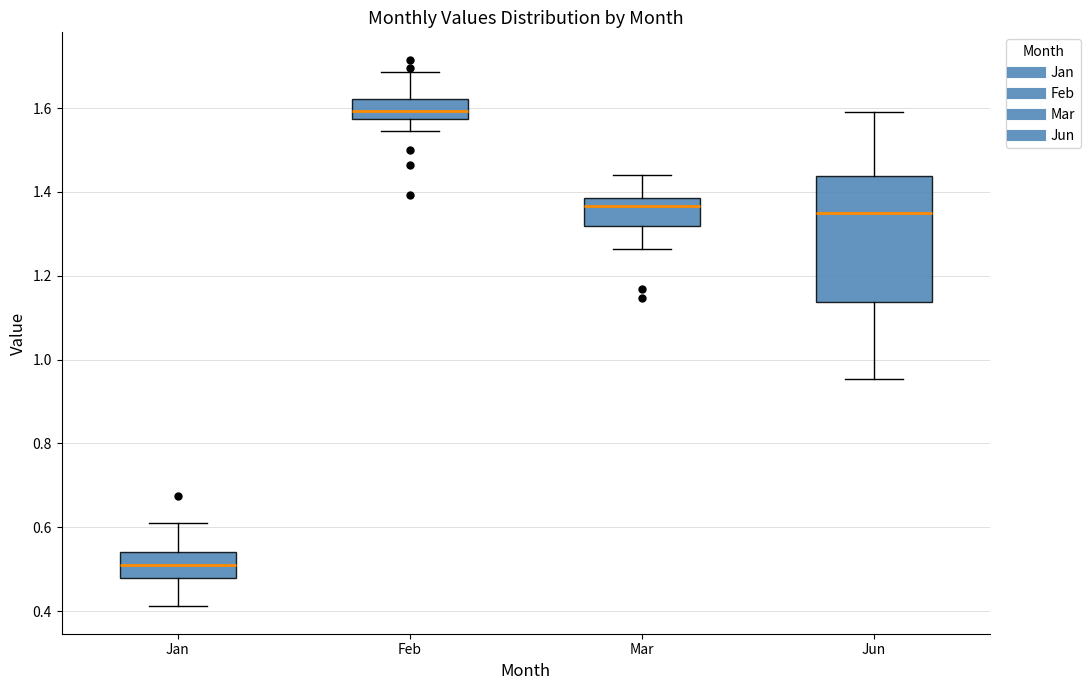

Reading left to right, transcribe this box plot: for each box, give where its median line is, the range the box spans, and where its two whiskers end, as read against the y-axis. The values are not printed on the chart, so give them approximately, as read against the axis.

Jan: median 0.50, box 0.48 to 0.54, whiskers 0.42 to 0.60
Feb: median 1.60, box 1.58 to 1.62, whiskers 1.54 to 1.68
Mar: median 1.36, box 1.32 to 1.38, whiskers 1.26 to 1.44
Jun: median 1.34, box 1.14 to 1.44, whiskers 0.96 to 1.60